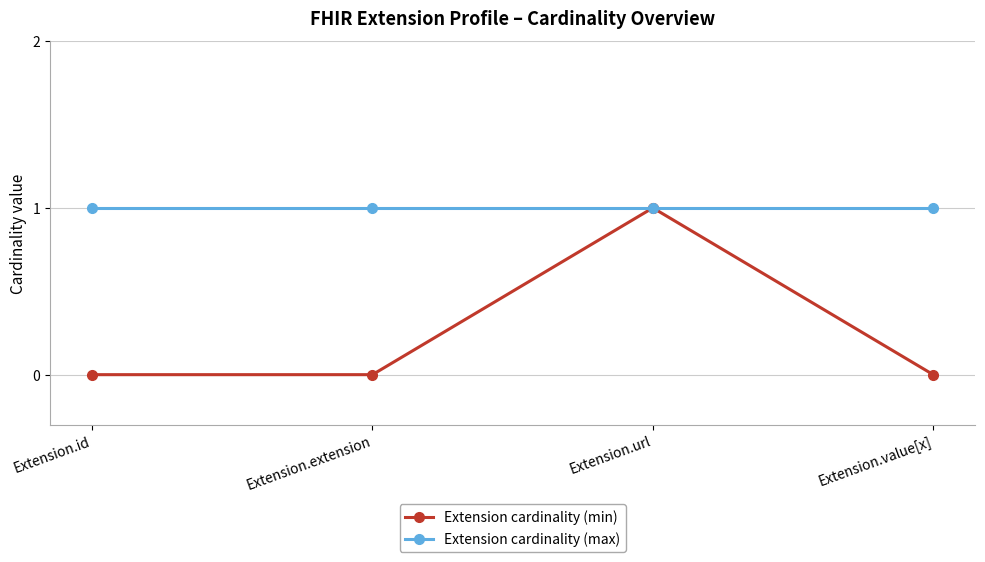

Which series has the widest spread of values?

Extension cardinality (min)